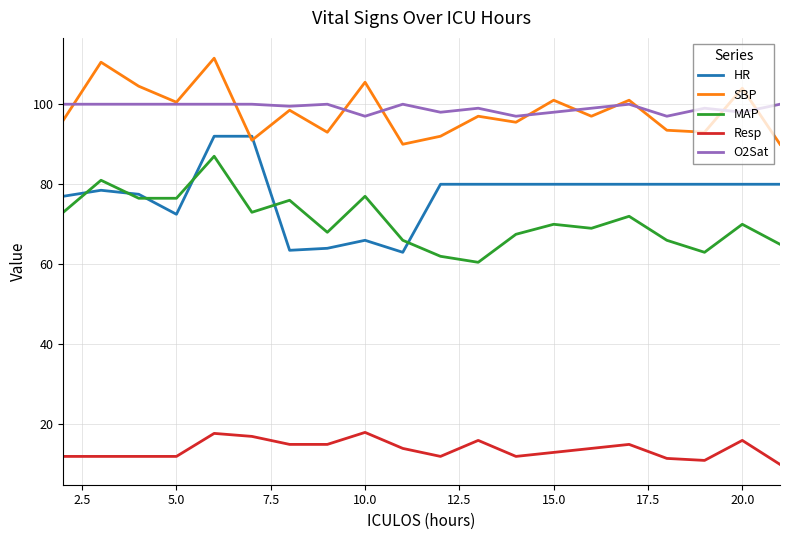

What is the maximum value for MAP?

87.0